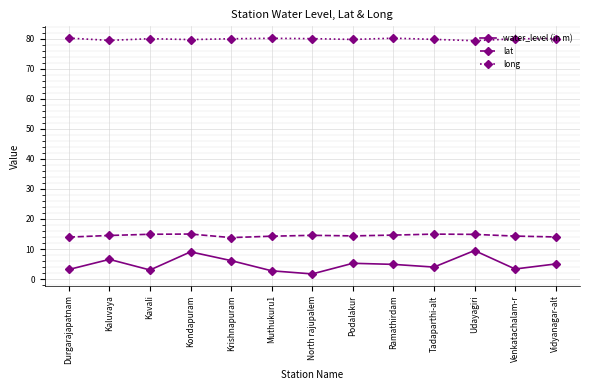

Is this an area chart (filled region under the line)?

No